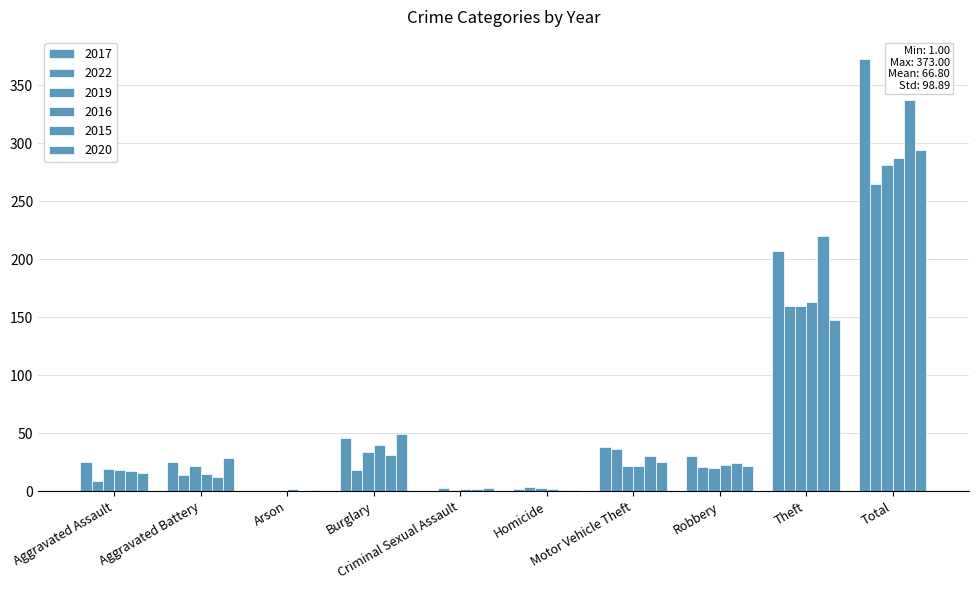

Reading right to left, extract all data points from this chart.

2017: Total=373	Theft=207	Robbery=30	Motor Vehicle Theft=38	Homicide=2	Criminal Sexual Assault=0	Burglary=46	Arson=0	Aggravated Battery=25	Aggravated Assault=25
2022: Total=265	Theft=160	Robbery=21	Motor Vehicle Theft=36	Homicide=4	Criminal Sexual Assault=3	Burglary=18	Arson=0	Aggravated Battery=14	Aggravated Assault=9
2019: Total=281	Theft=160	Robbery=20	Motor Vehicle Theft=22	Homicide=3	Criminal Sexual Assault=1	Burglary=34	Arson=0	Aggravated Battery=22	Aggravated Assault=19
2016: Total=287	Theft=163	Robbery=23	Motor Vehicle Theft=22	Homicide=2	Criminal Sexual Assault=2	Burglary=40	Arson=2	Aggravated Battery=15	Aggravated Assault=18
2015: Total=337	Theft=220	Robbery=24	Motor Vehicle Theft=30	Homicide=1	Criminal Sexual Assault=2	Burglary=31	Arson=0	Aggravated Battery=12	Aggravated Assault=17
2020: Total=294	Theft=148	Robbery=22	Motor Vehicle Theft=25	Homicide=1	Criminal Sexual Assault=3	Burglary=49	Arson=1	Aggravated Battery=29	Aggravated Assault=16